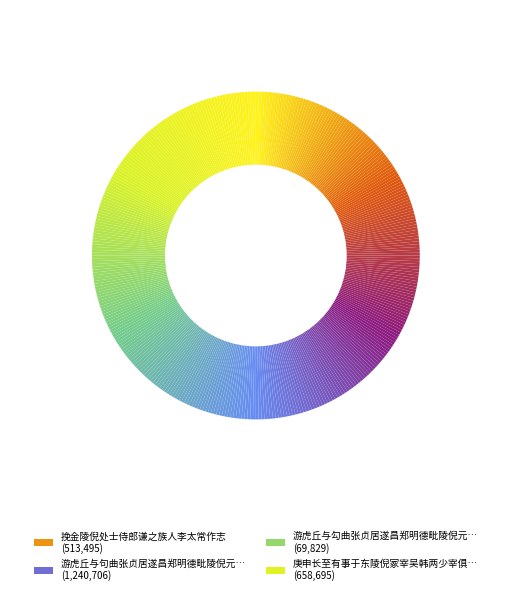

Rank the categories by value from highest to lowest.

游虎丘与句曲张贞居遂昌郑明德毗陵倪元镇各追和东坡留题石壁诗韵, 庚申长至有事于东陵倪冢宰吴韩两少宰俱有诗赠行和之, 挽金陵倪处士侍郎谦之族人李太常作志, 游虎丘与勾曲张贞居遂昌郑明德毗陵倪元镇各